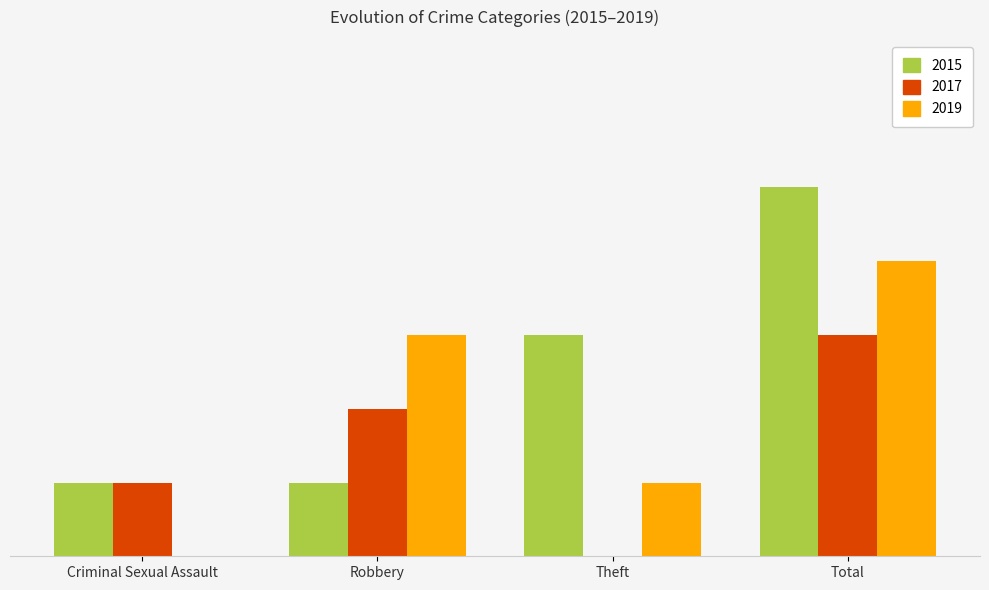

At how many categories does at least one series exceed 2?

3